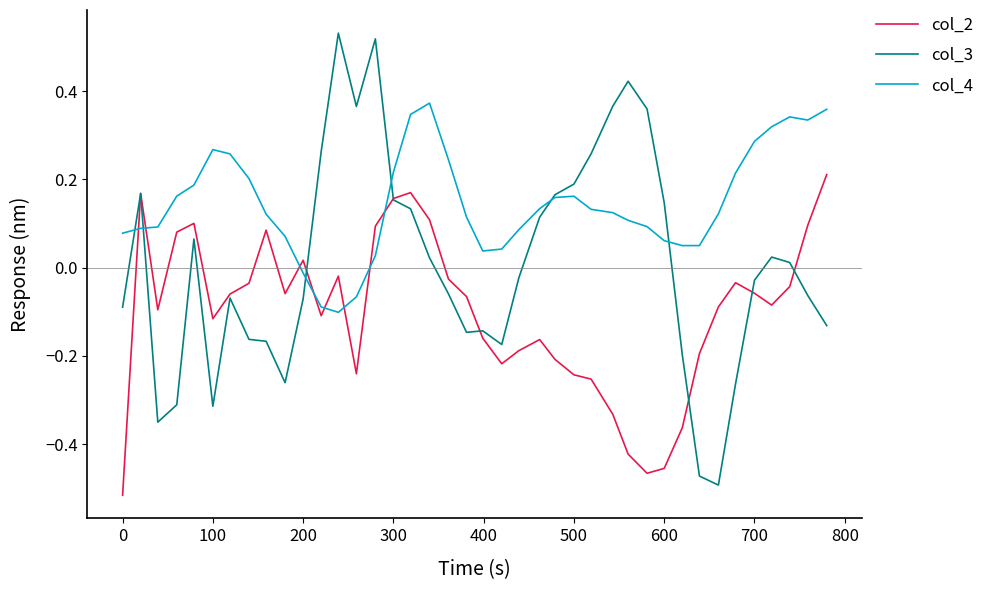

Rank the series by their average value, from lowest to highest.

col_2, col_3, col_4